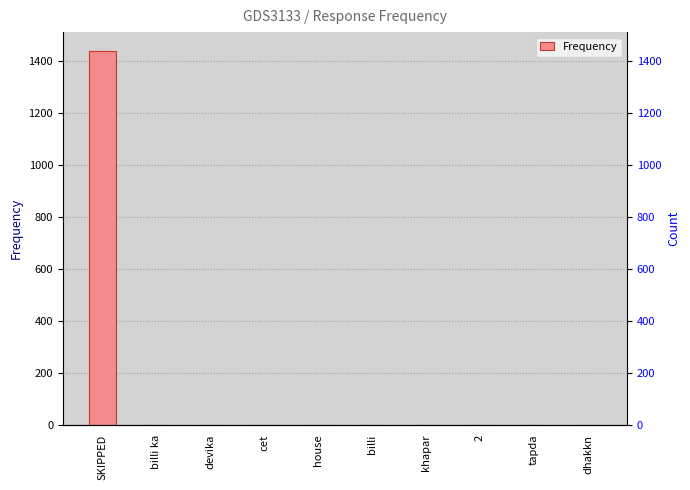

The chart shows a value of 1 at khapar. True or false?

True